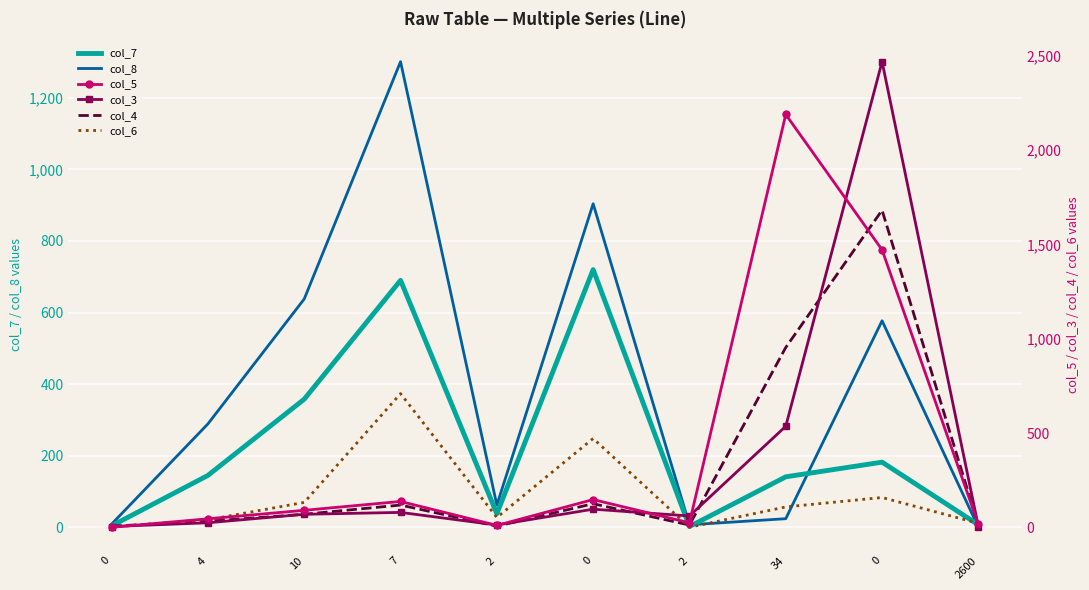

In col_4, how many points are lower than both neighbors (excluding endpoints)?

2